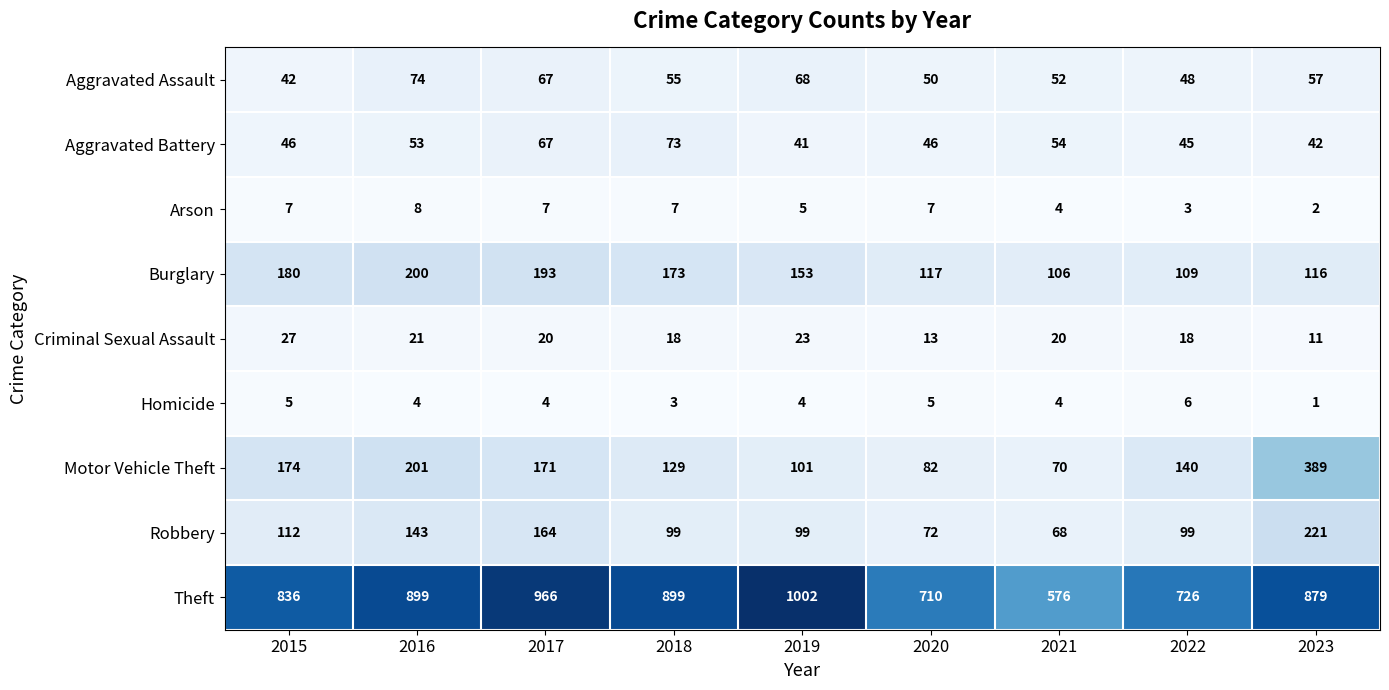

List the series in order of their peak value, lowest first.

Homicide, Arson, Criminal Sexual Assault, Aggravated Battery, Aggravated Assault, Burglary, Robbery, Motor Vehicle Theft, Theft